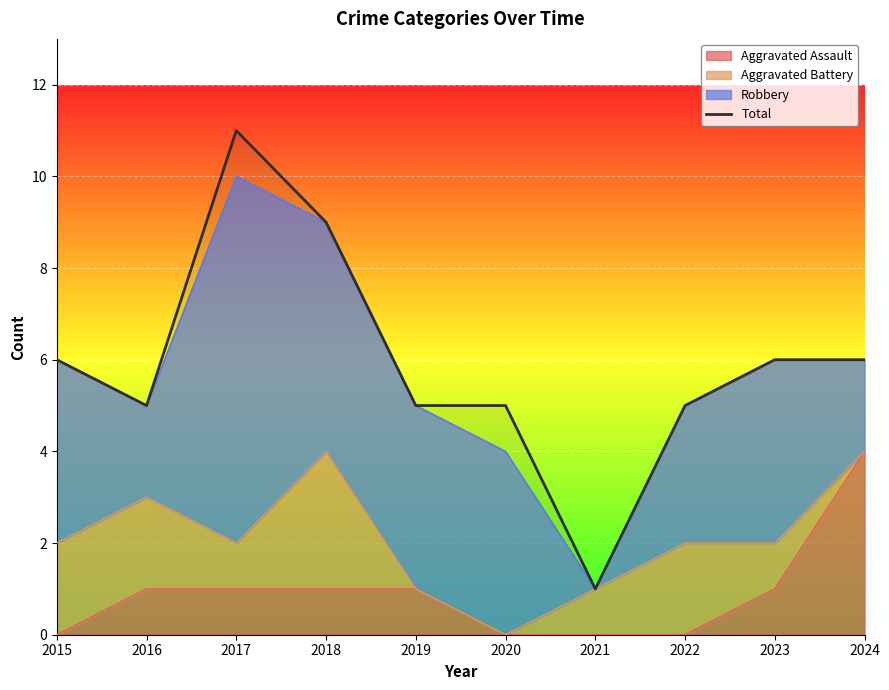

At which label is the value closest to 6?

2015